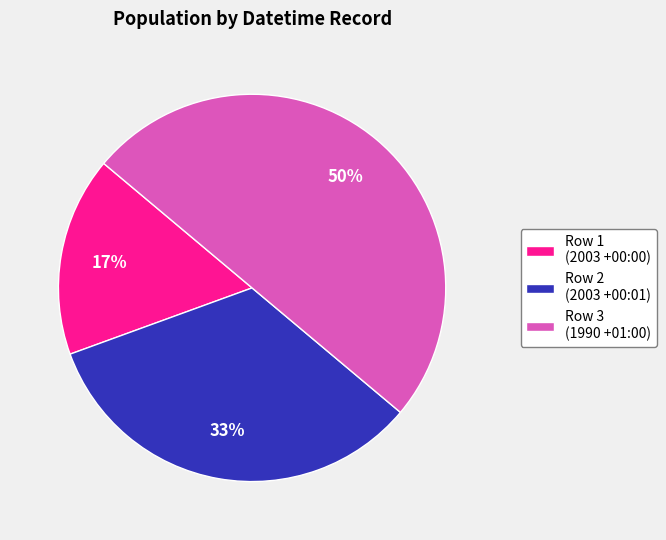

Between Row 3 (1990 +01:00) and Row 2 (2003 +00:01), which is larger?

Row 3 (1990 +01:00)